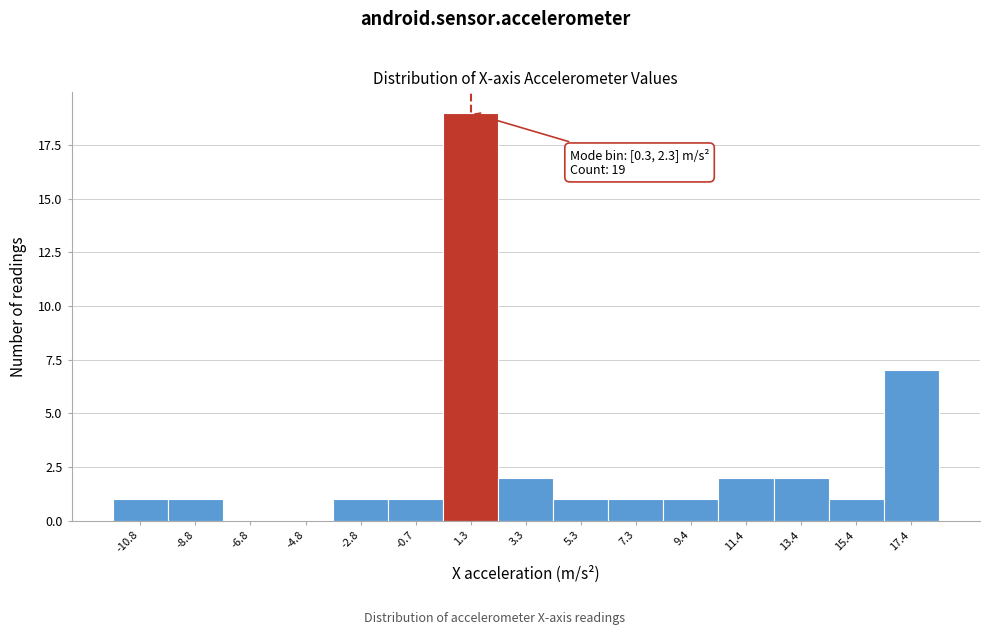

Which range on the x-axis has the tallest bar?

0.5 to 2.5